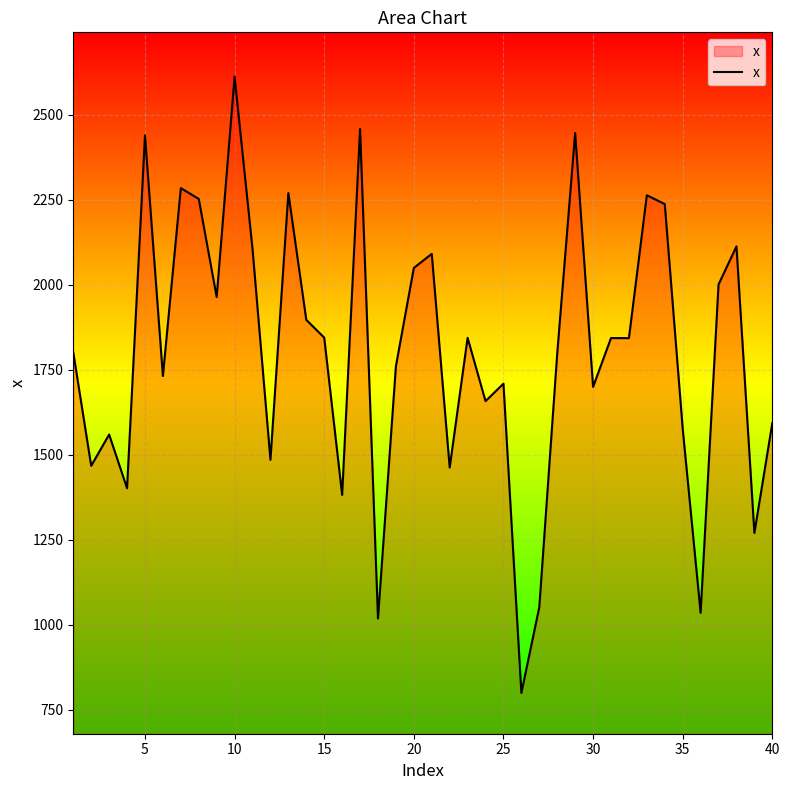

What is the minimum value shown in the chart?

799.5